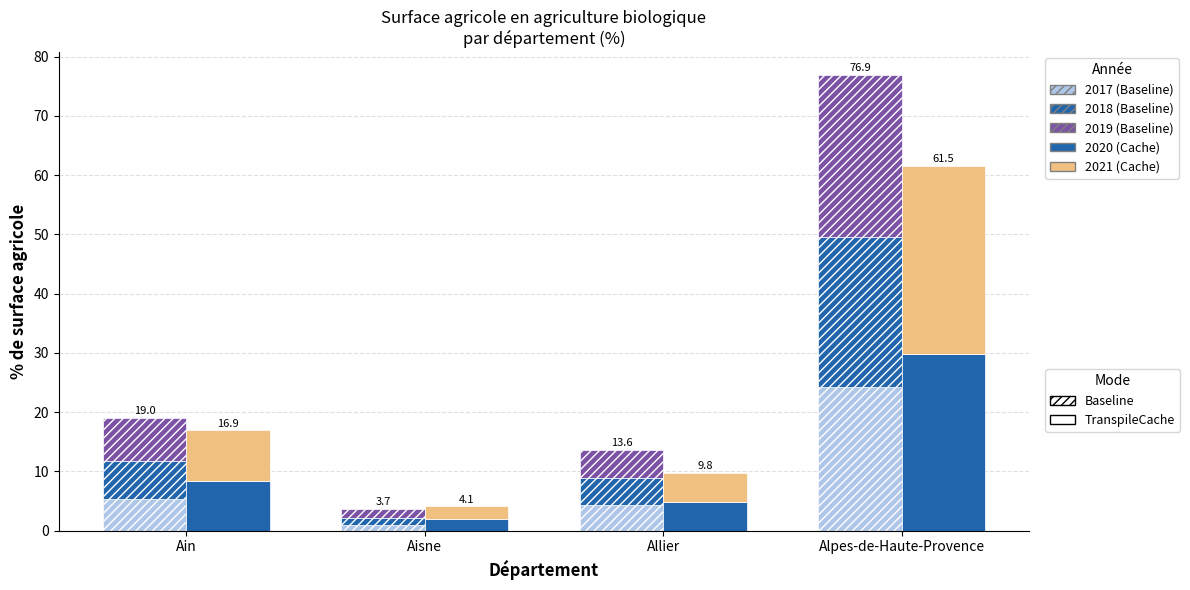

Which has a higher value, Allier or Alpes-de-Haute-Provence?

Alpes-de-Haute-Provence